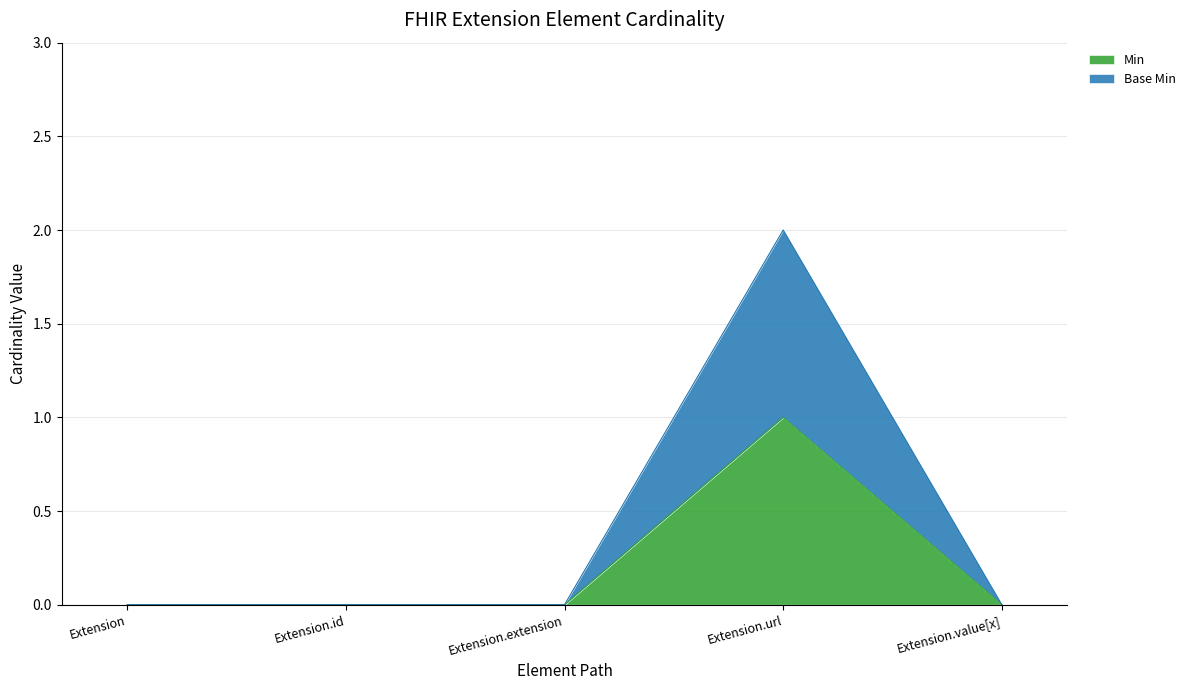

Reading right to left, list all the values displayed in this chart.

Min: Extension.value[x]=0	Extension.url=1	Extension.extension=0	Extension.id=0	Extension=0
Base Min: Extension.value[x]=0	Extension.url=2	Extension.extension=0	Extension.id=0	Extension=0